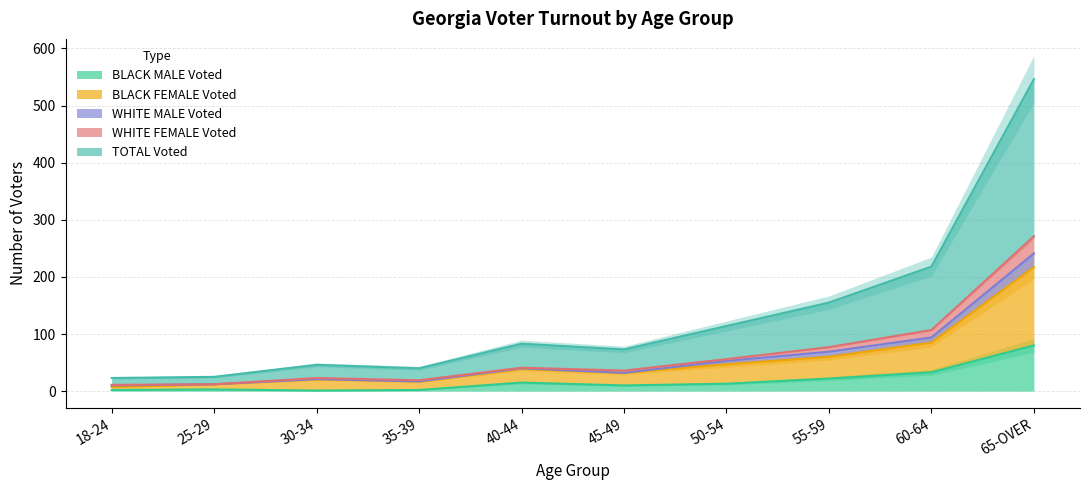

The BLACK MALE Voted series shows 15 at 40-44. True or false?

True